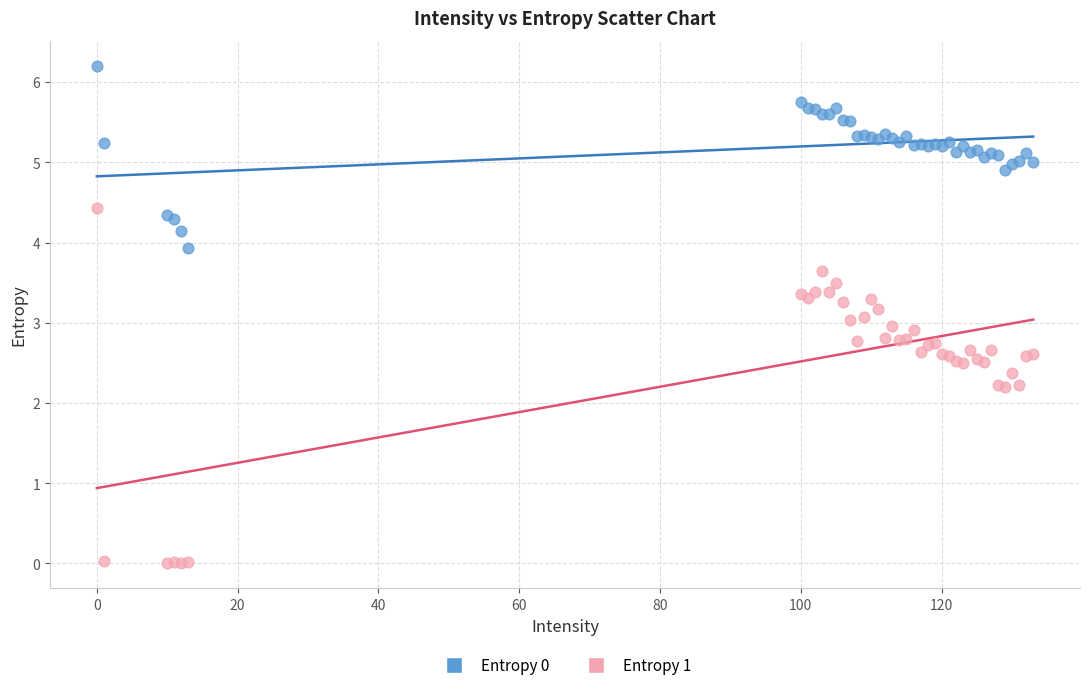

Which series reaches the minimum Y coordinate?

Entropy 1